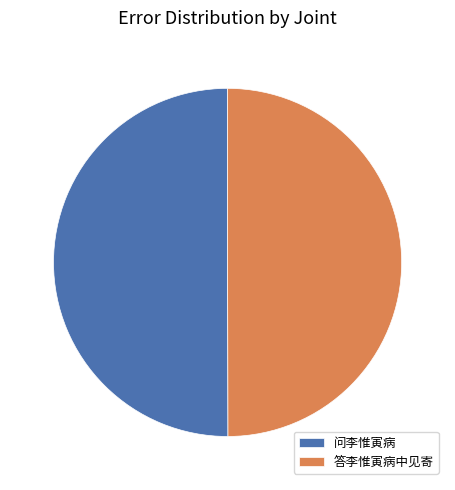

Combined, do 答李惟寅病中见寄 and 问李惟寅病 account for over 50%?

Yes